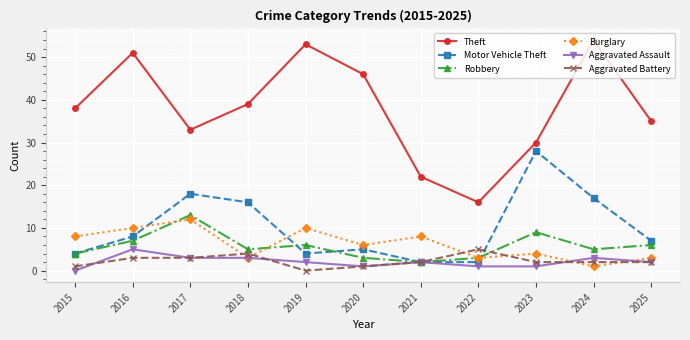

What is the value of the Aggravated Assault point at the 2nd from the left?

5